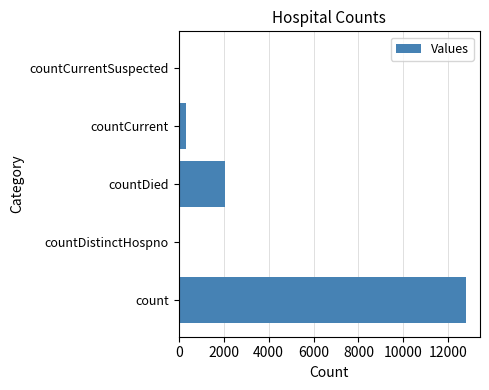

What is the change in value from count to countCurrent?

-12441